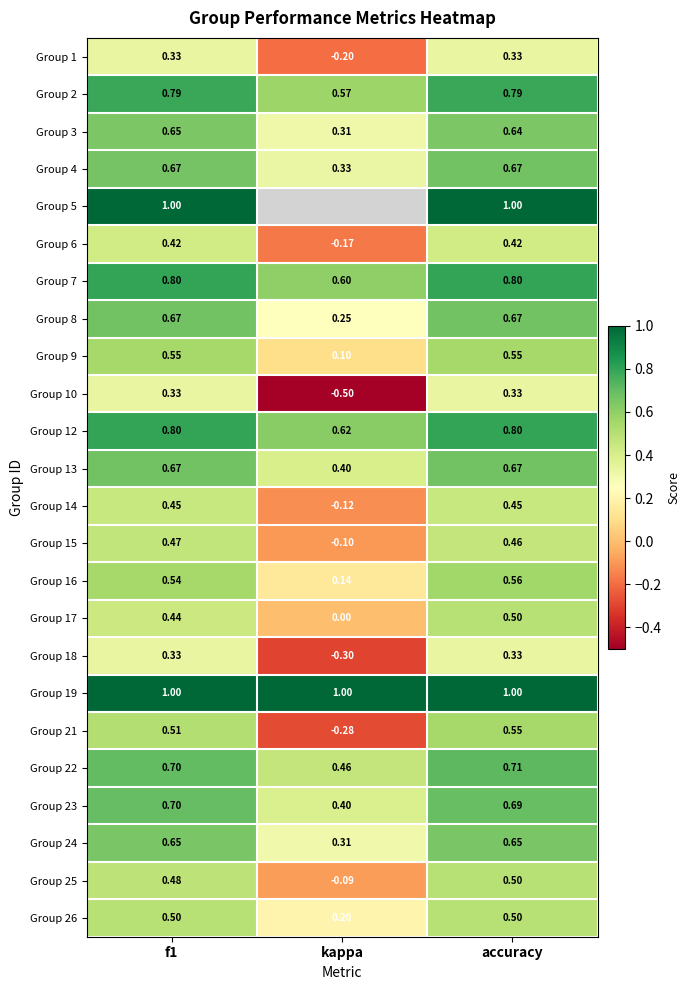

At which label is Group 14 closest to 0?

kappa